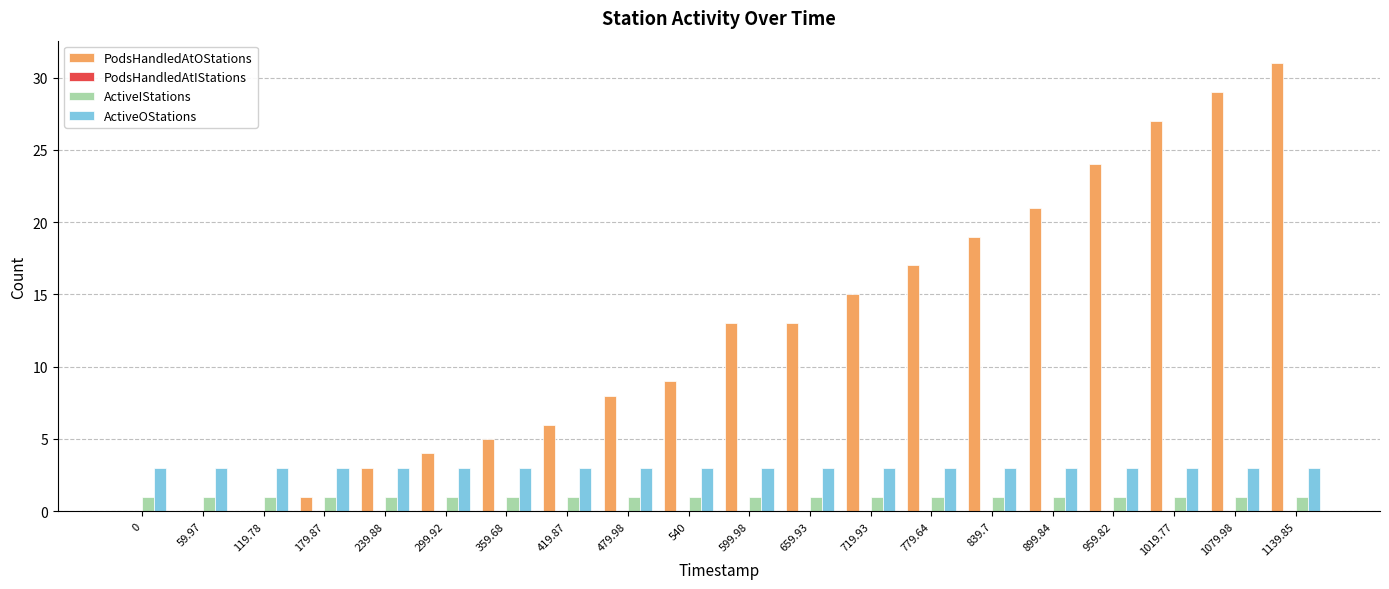

True or false: ActiveOStations has a value of 3 at 239.88.

True